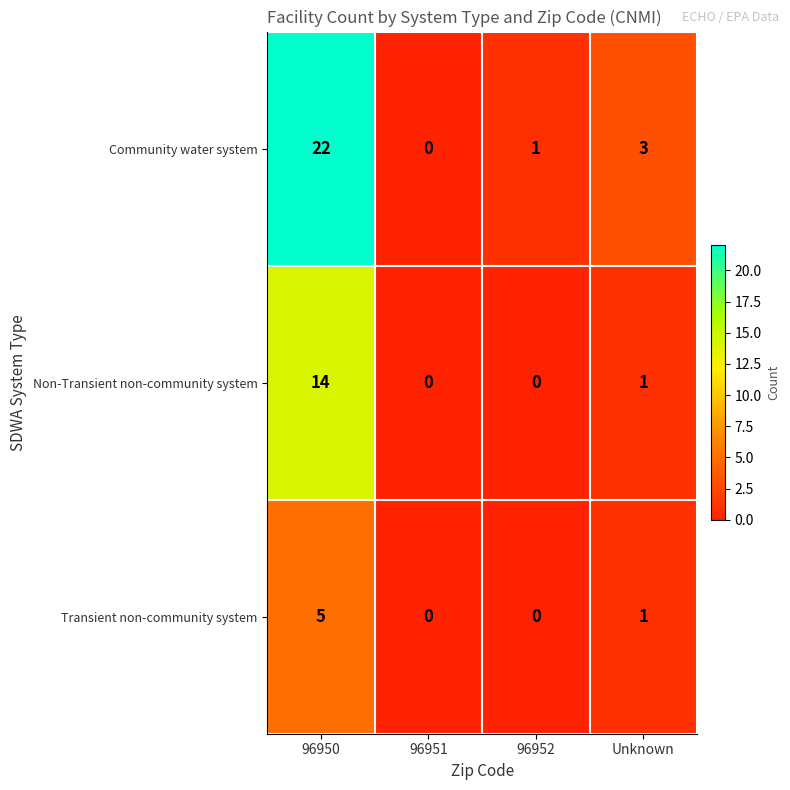

How many data points does each series have?

4